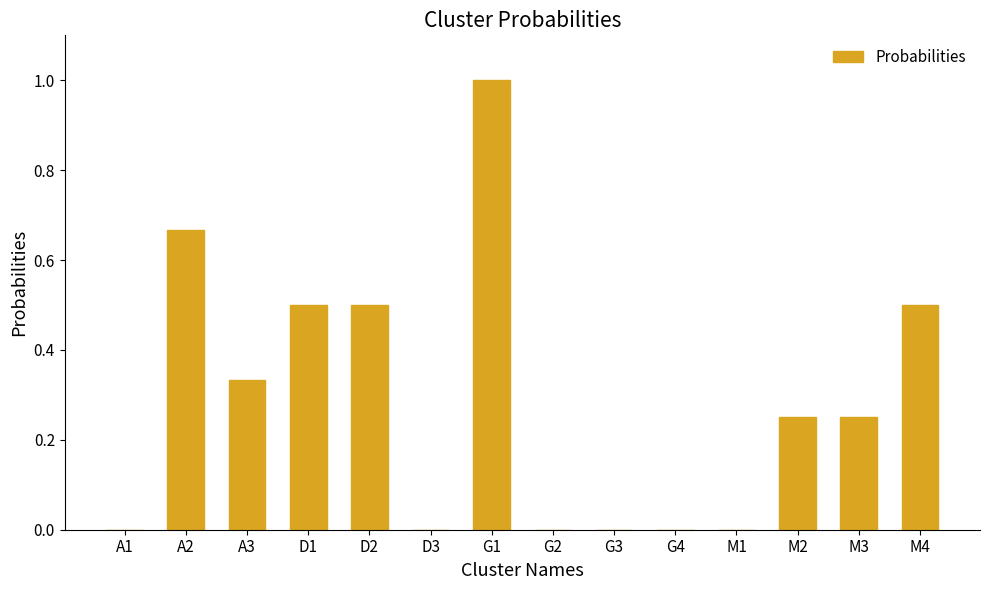

True or false: the data shows 0.0 at M1.

True